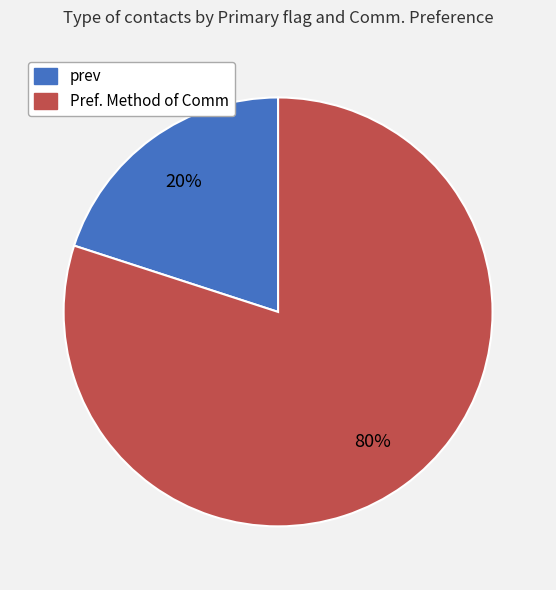

The prev slice represents 20% of the pie. True or false?

True